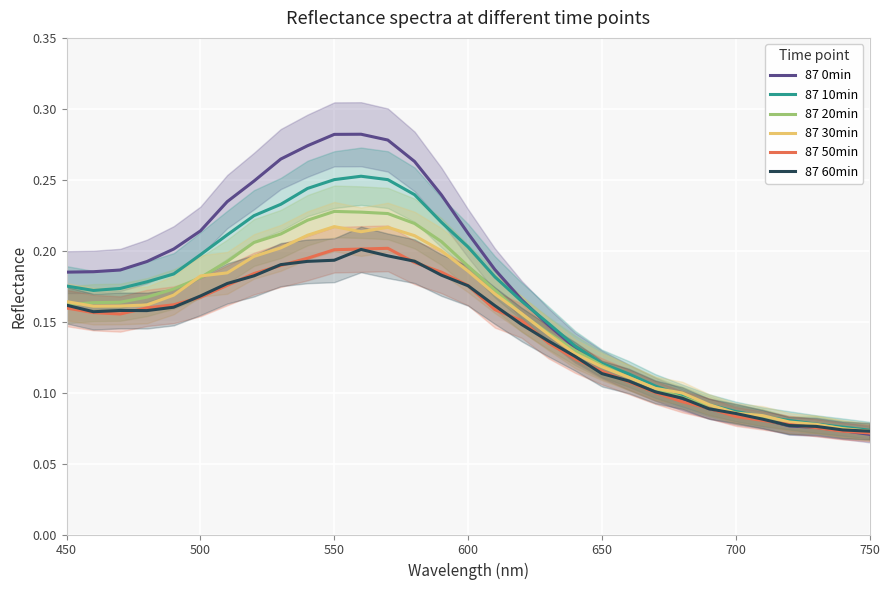

The 87 10min series shows 0.1 at 550. True or false?

False